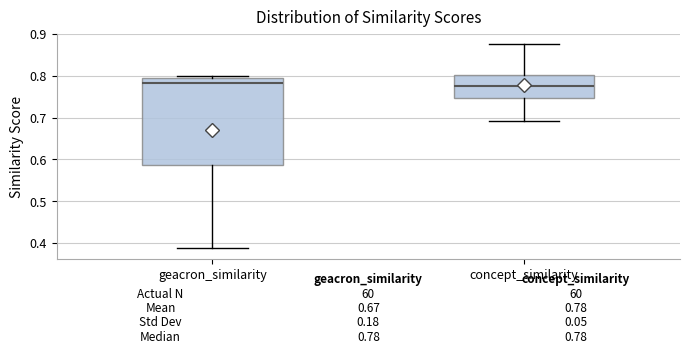

Comparing the boxes themselves (not the whiskers), which one is the tallest?

geacron_similarity